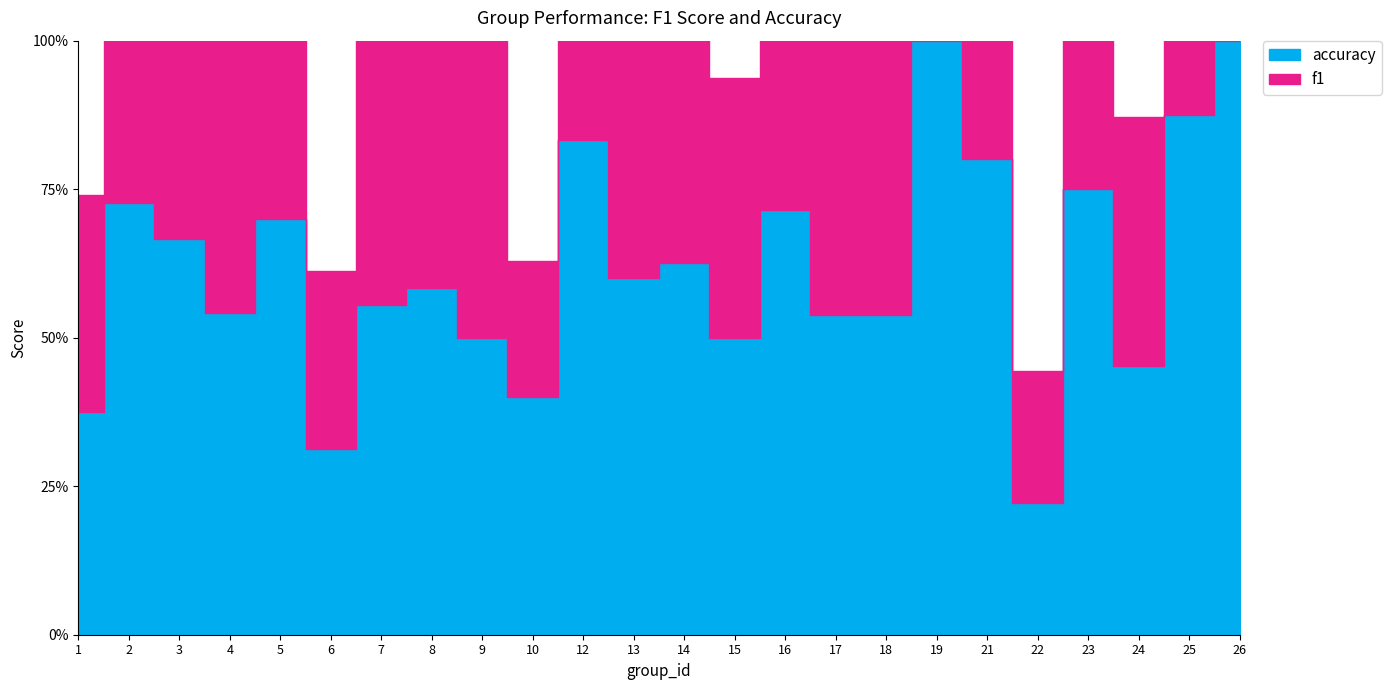

What is the value of the f1 point at the 16th from the left?

0.5